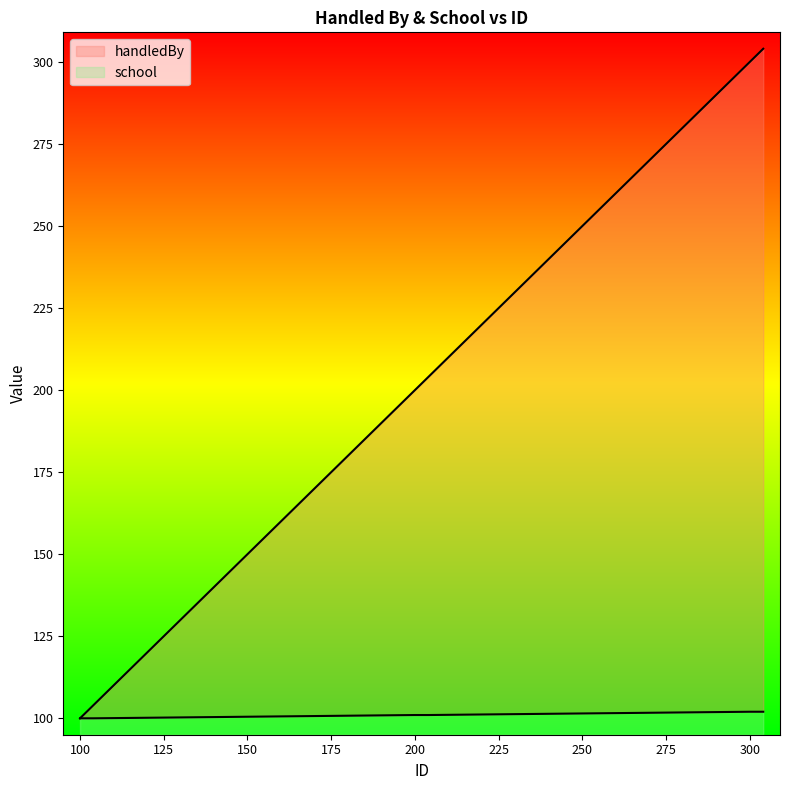

What is the difference between the maximum and minimum values in the school series?

2